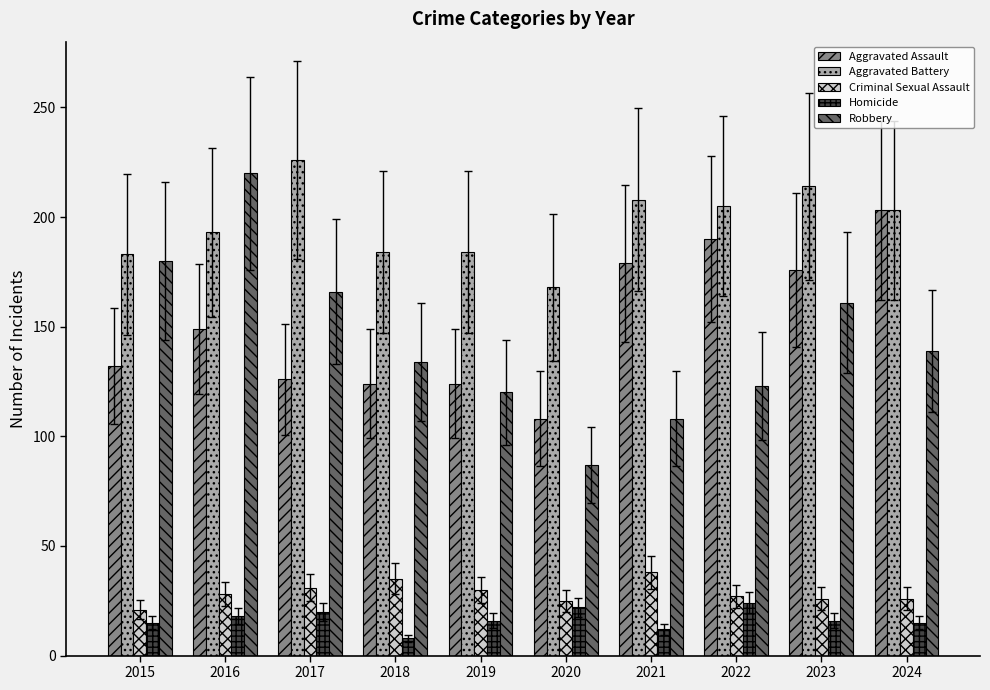

Which series has the widest spread of values?

Robbery